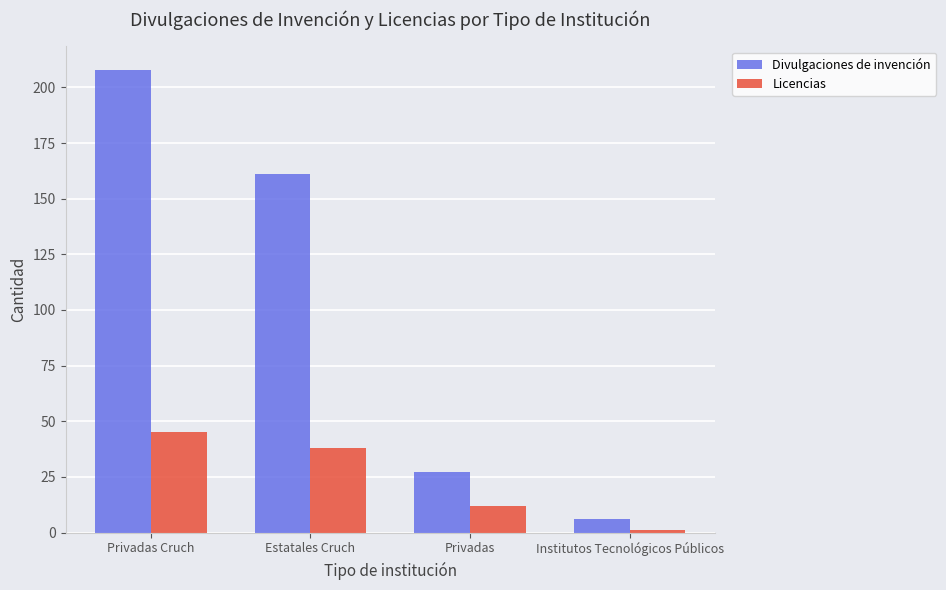

What are all the series names shown in the legend?

Divulgaciones de invención, Licencias